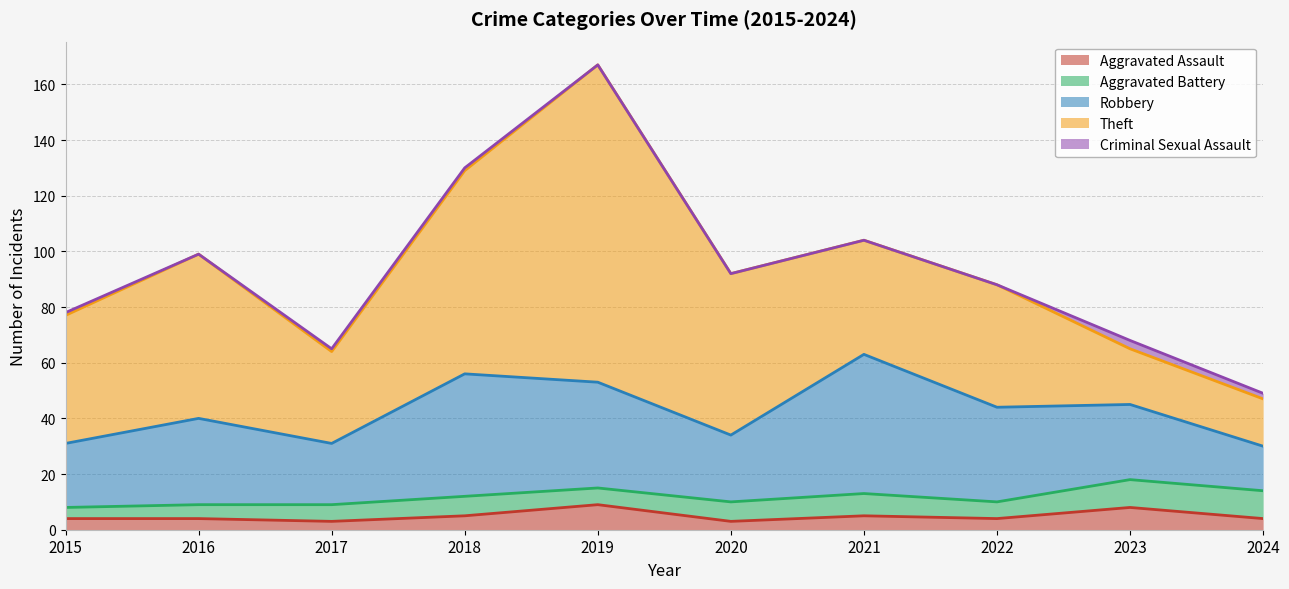

What are all the series names shown in the legend?

Aggravated Assault, Aggravated Battery, Robbery, Theft, Criminal Sexual Assault